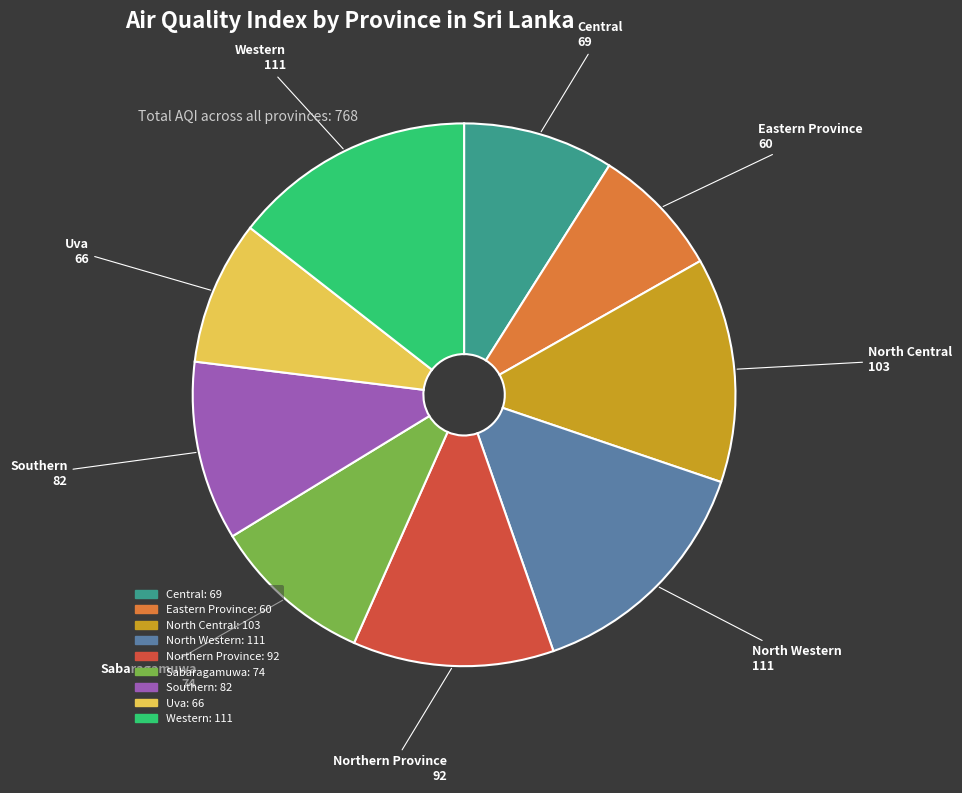

Which category has the smallest portion of the pie?

Eastern Province